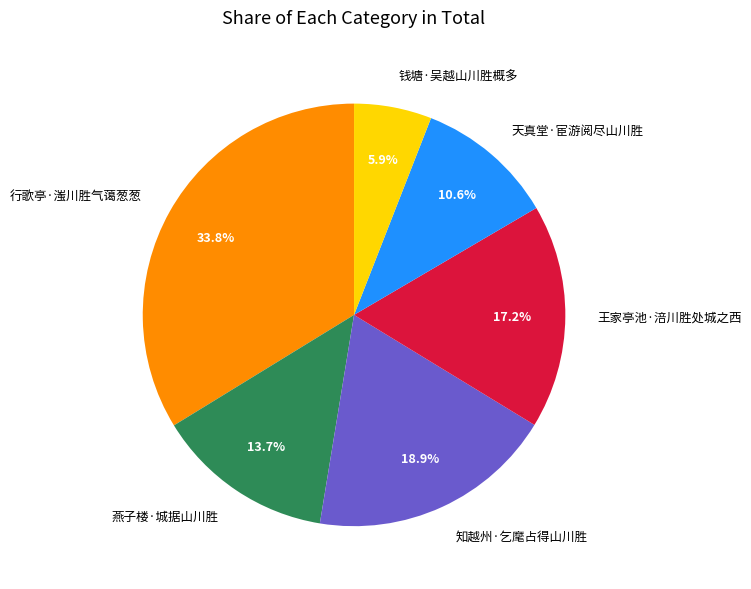

True or false: 行歌亭·滍川胜气蔼葱葱 accounts for 34% of the total.

True